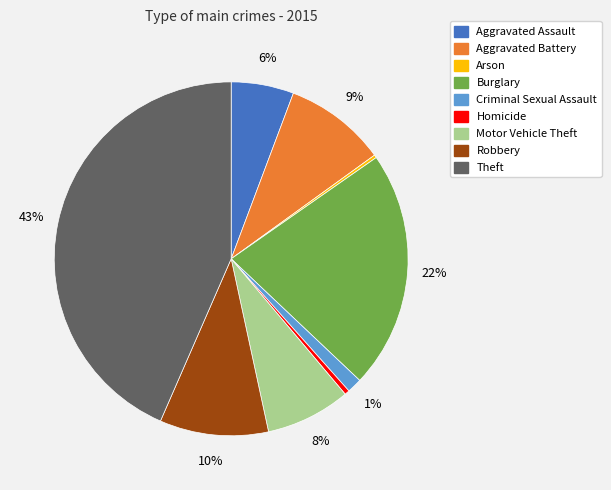

Is there a majority slice in this chart?

No